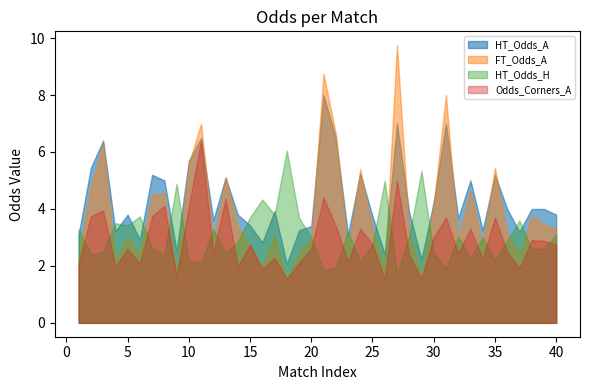

Reading left to right, extract all data points from this chart.

HT_Odds_A: 3.1	5.5	6.4	3.2	3.8	2.9	5.2	5.0	2.5	5.7	6.5	3.6	5.1	3.8	3.4	2.8	3.9	2.1	3.2	3.4	8.0	6.5	3.1	5.2	3.8	2.4	7.0	3.9	2.2	4.2	7.0	3.7	5.0	3.2	5.2	4.0	3.2	4.0	4.0	3.8
FT_Odds_A: 2.4	4.8	6.3	2.2	3.0	2.4	4.5	4.5	1.8	5.6	7.0	2.9	5.1	3.4	2.7	2.0	3.0	1.5	2.5	3.0	8.8	6.7	2.5	5.4	3.3	1.8	9.8	3.2	1.6	4.2	8.0	2.9	4.7	2.8	5.5	3.1	2.4	3.8	3.5	3.3
HT_Odds_H: 3.3	2.4	2.5	3.5	3.4	3.7	2.6	2.4	4.9	2.2	2.1	3.3	2.5	2.9	3.7	4.3	3.8	6.0	3.7	3.0	1.9	1.9	3.2	2.1	2.8	5.0	1.7	3.0	5.3	2.5	1.9	3.0	2.3	3.0	2.2	2.9	3.6	2.6	2.6	3.1
Odds_Corners_A: 2.1	3.8	4.0	2.0	2.6	2.1	3.8	4.1	1.6	4.1	6.4	2.4	4.3	2.0	2.8	1.9	2.3	1.6	2.1	2.6	4.4	3.4	2.1	3.3	2.8	1.6	5.0	2.4	1.6	3.0	3.7	2.5	3.3	2.2	3.7	2.5	1.9	2.9	2.9	2.8